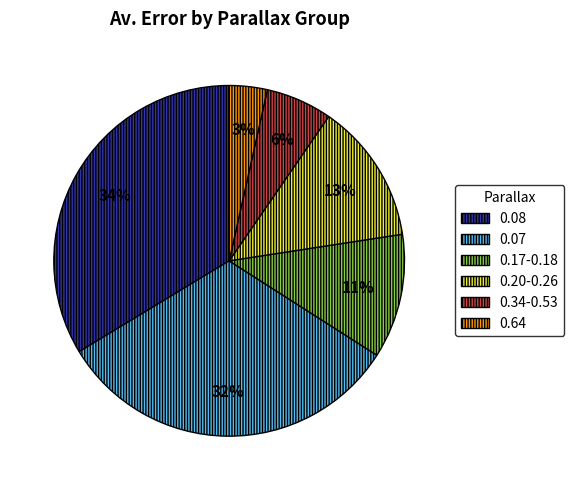

Rank the categories by value from lowest to highest.

0.64, 0.34-0.53, 0.17-0.18, 0.20-0.26, 0.07, 0.08